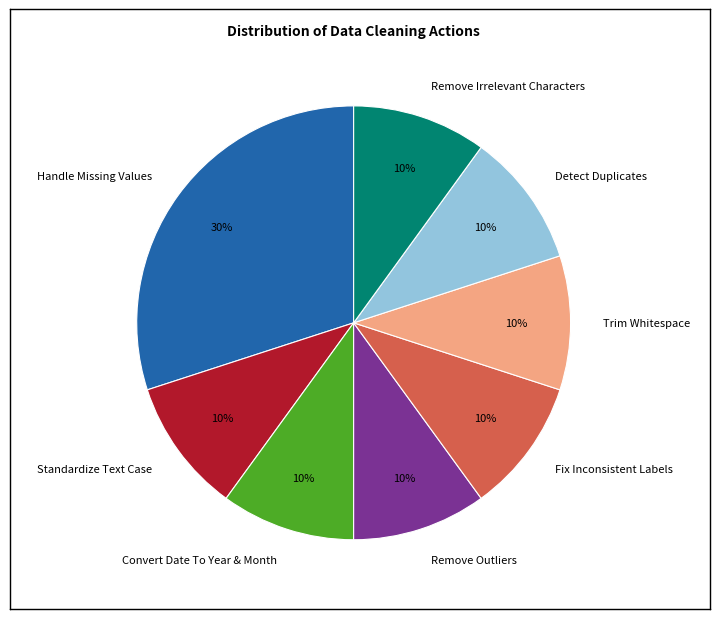

Approximately how many times larger is the value at Remove Outliers compared to Detect Duplicates?

1.0